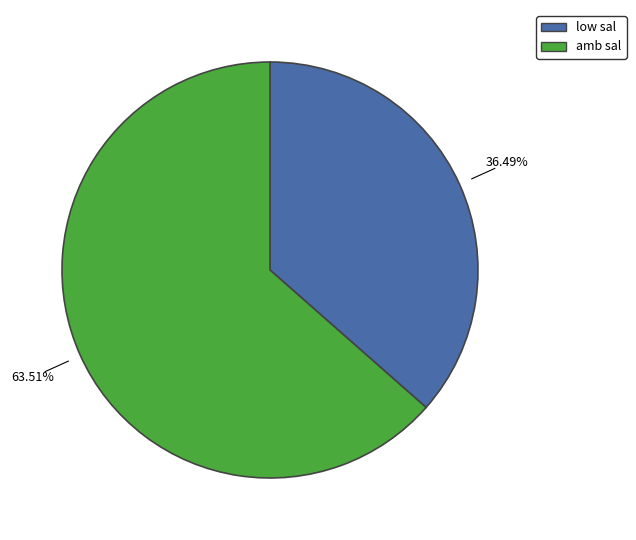

Count the number of slices in the pie.

2